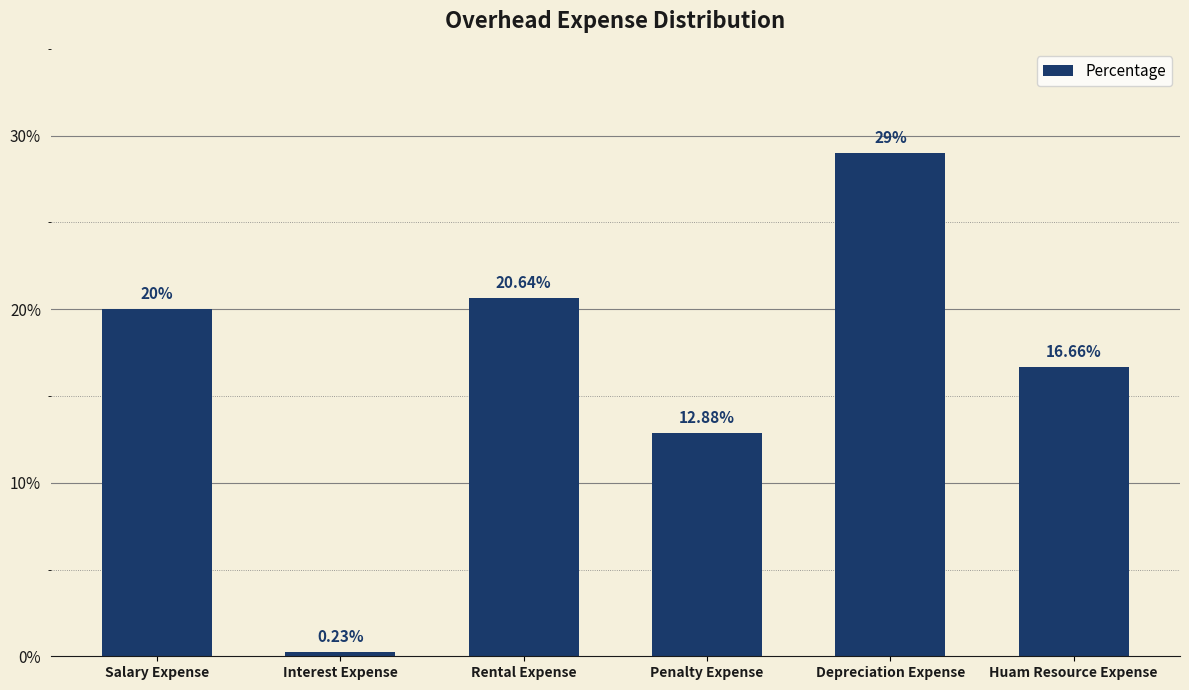

What is the value of the 3rd bar from the left?

20.6